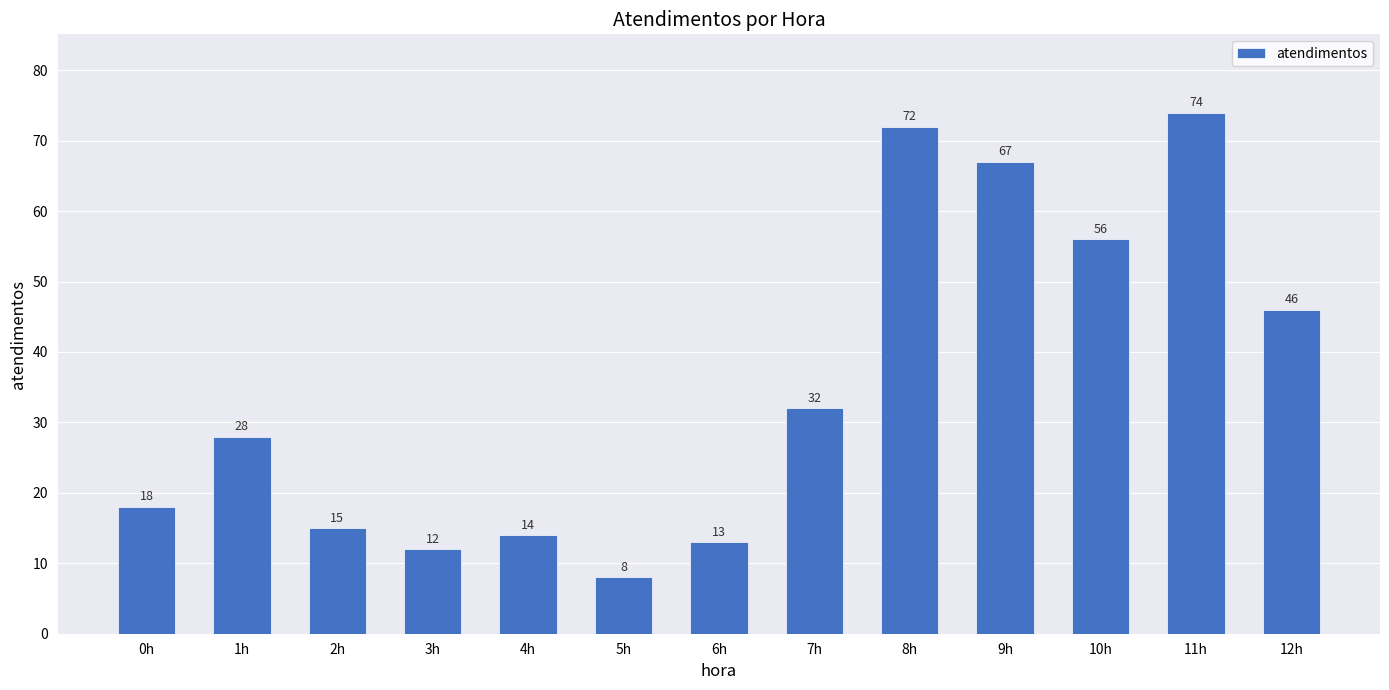

What is the difference between the maximum and minimum values?

66